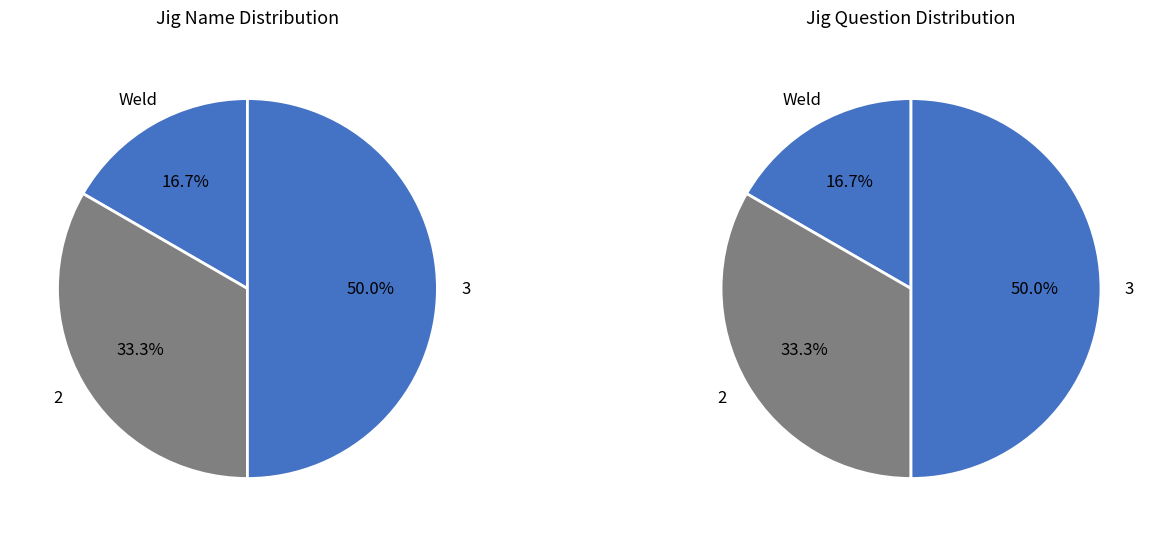

Does any single category account for the majority?

No